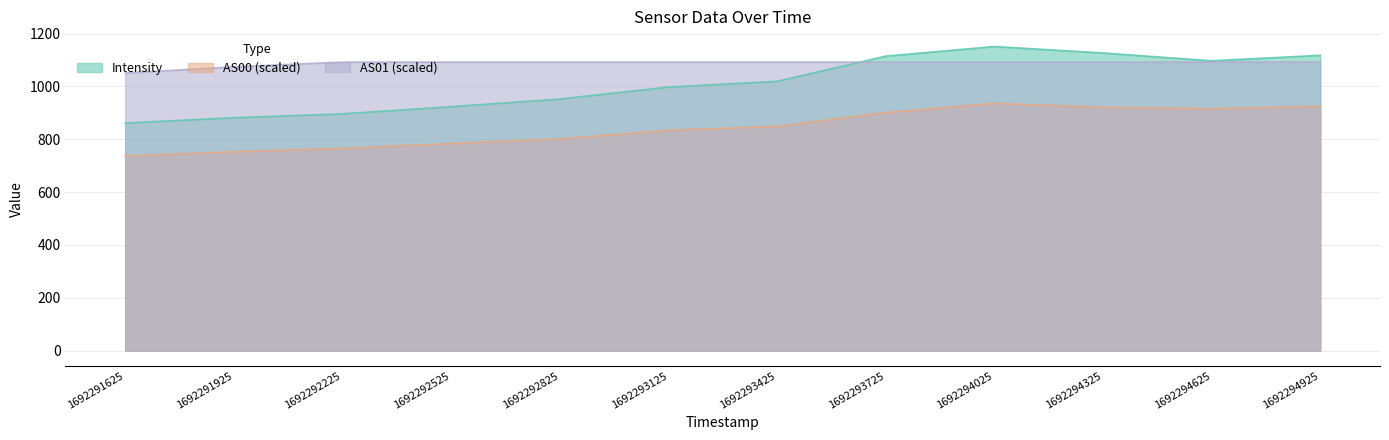

What is the difference between the highest and lowest values at 1692293425?

243.2